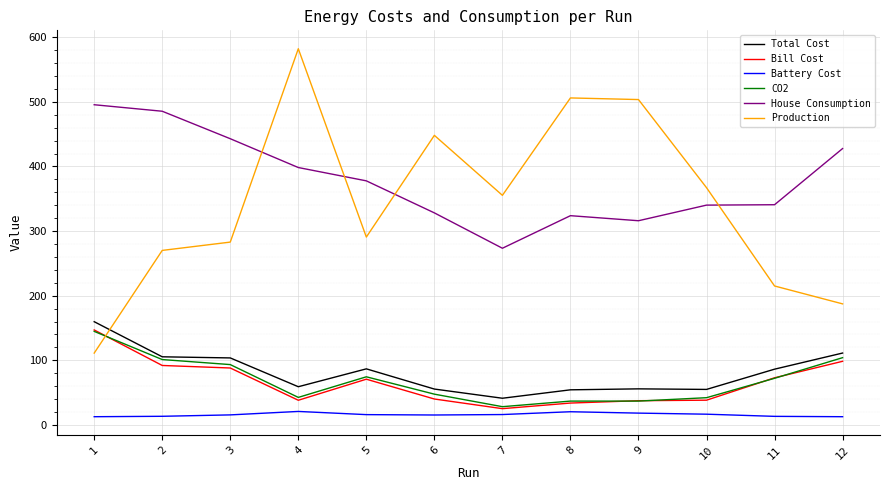

True or false: Production and Battery Cost intersect in this chart.

False